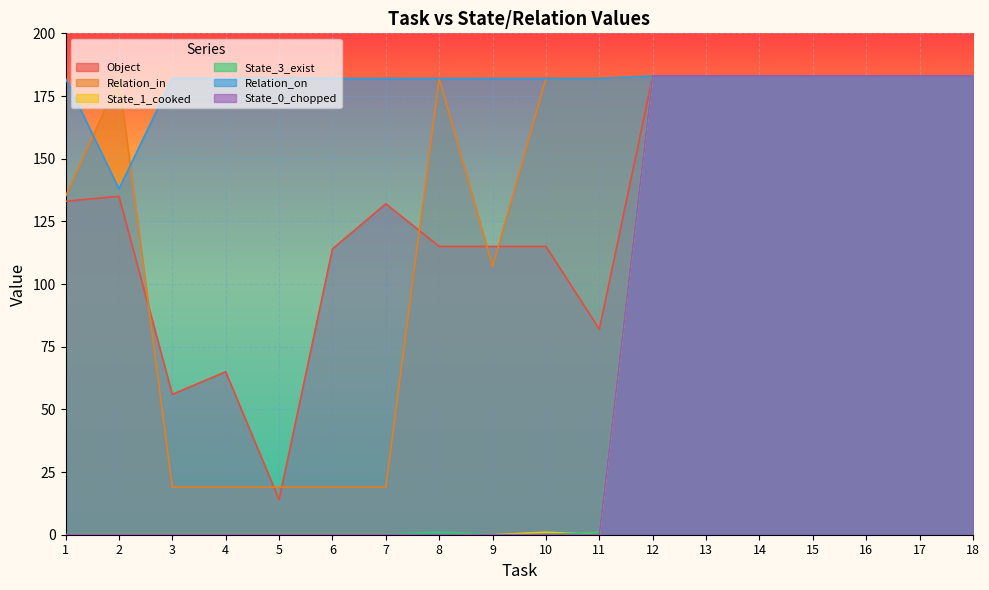

How many data points does each series have?

18